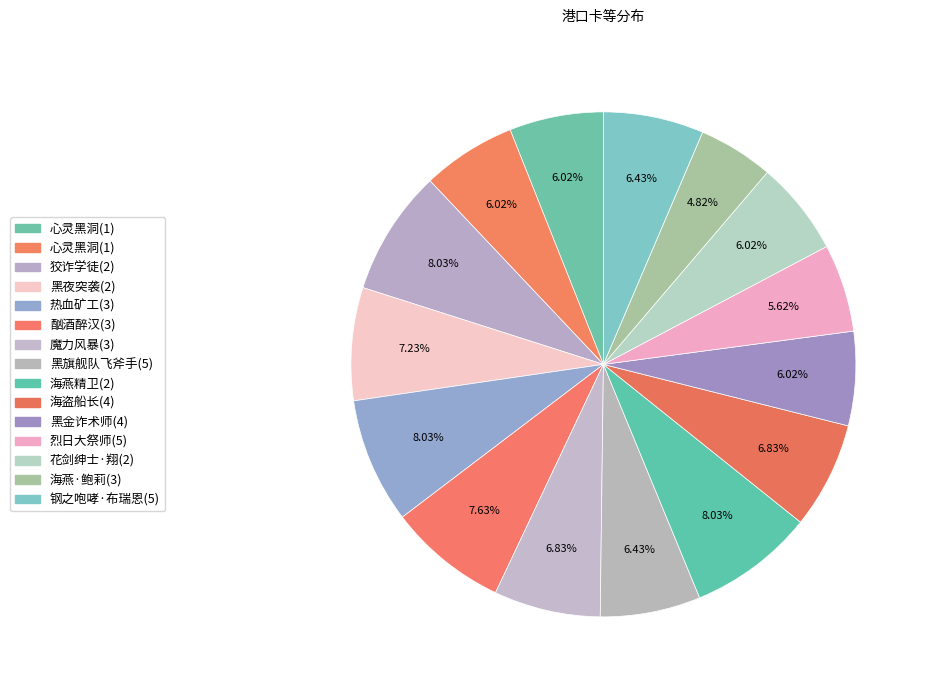

Does any single category account for the majority?

No